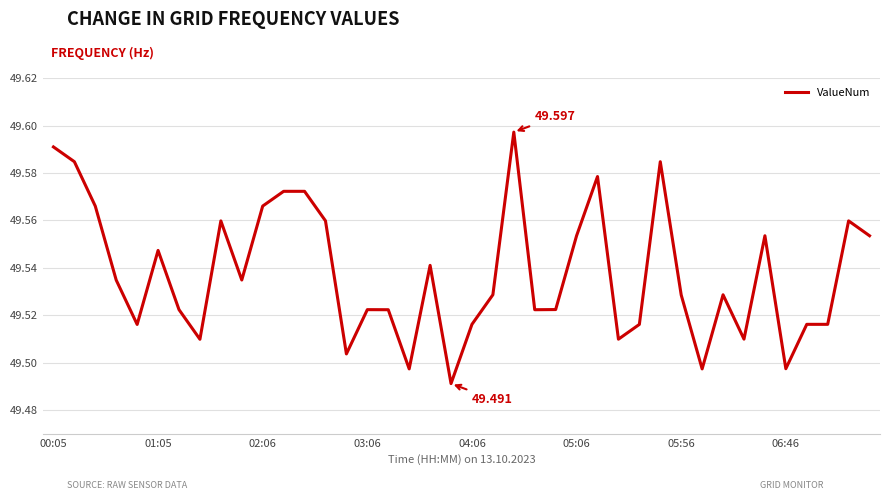

What is the average value?

49.5